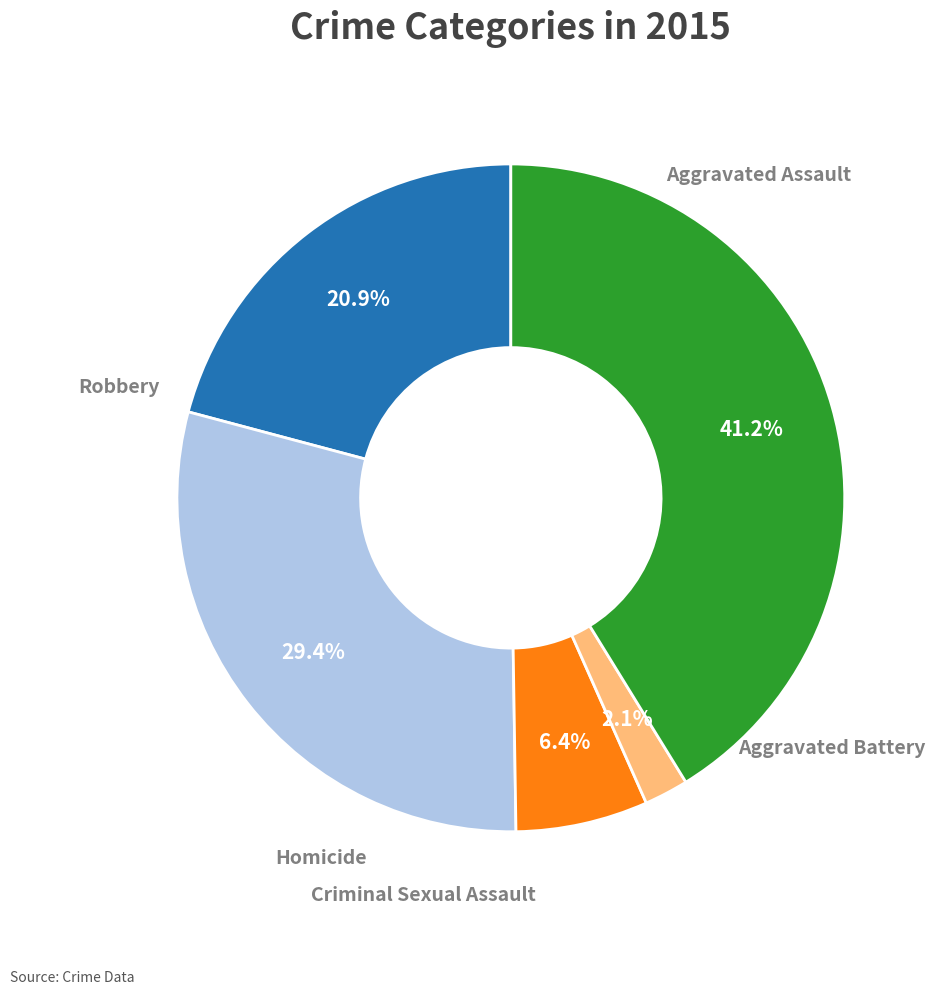

Is there a majority slice in this chart?

No